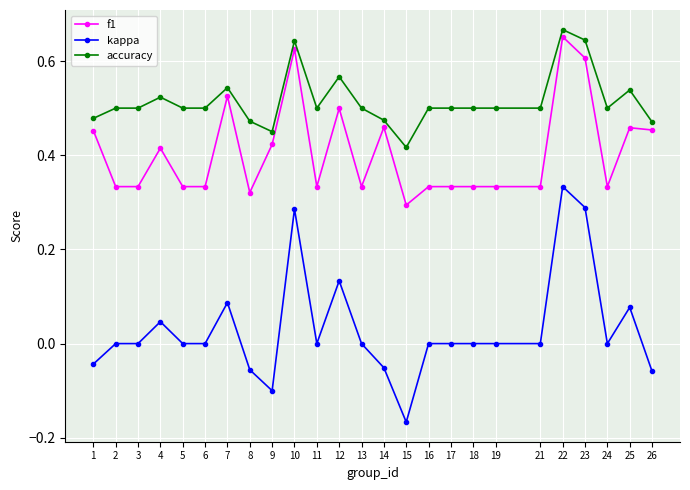

Which label corresponds to the smallest value in the chart?

15